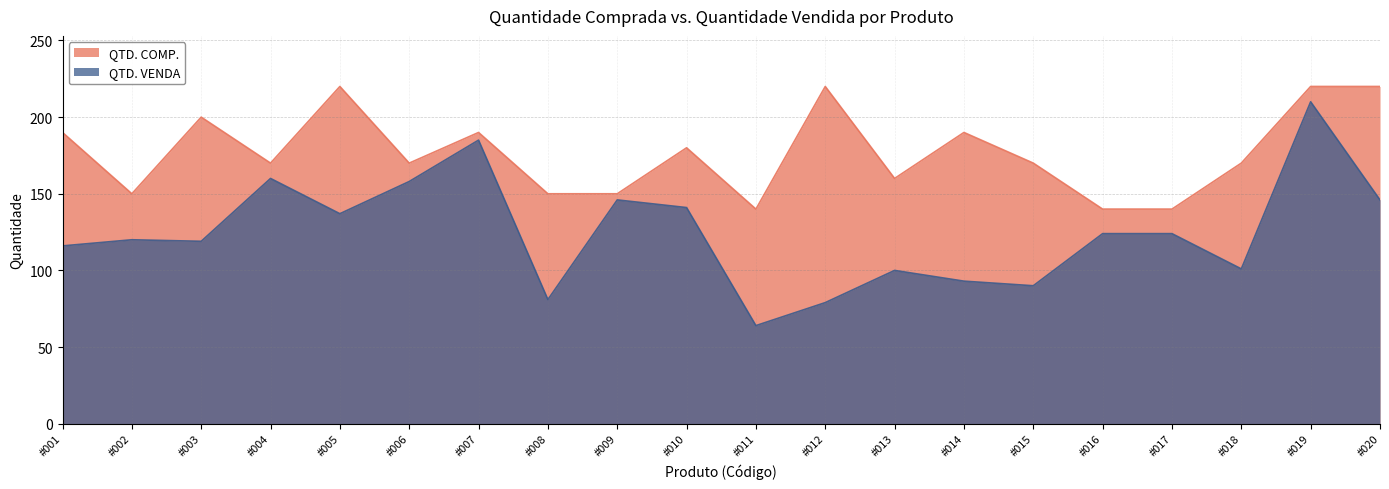

In QTD. VENDA, how many points are higher than both neighbors (excluding endpoints)?

6